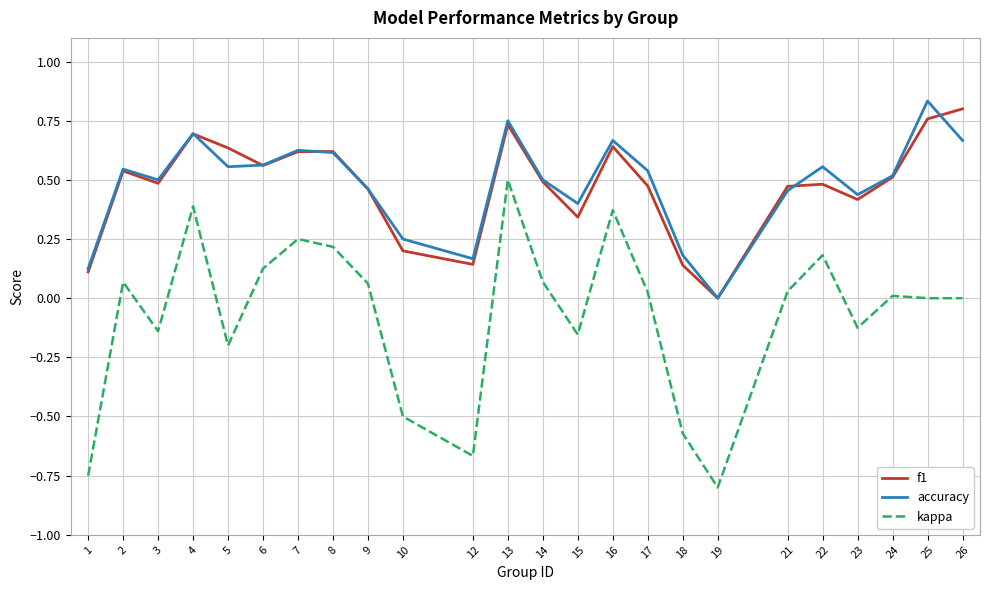

At which category is the sum across all series the highest?

13